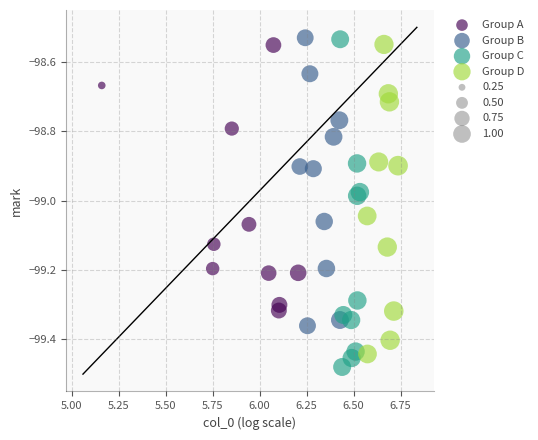

Which series has the widest spread of Y values?

Group C